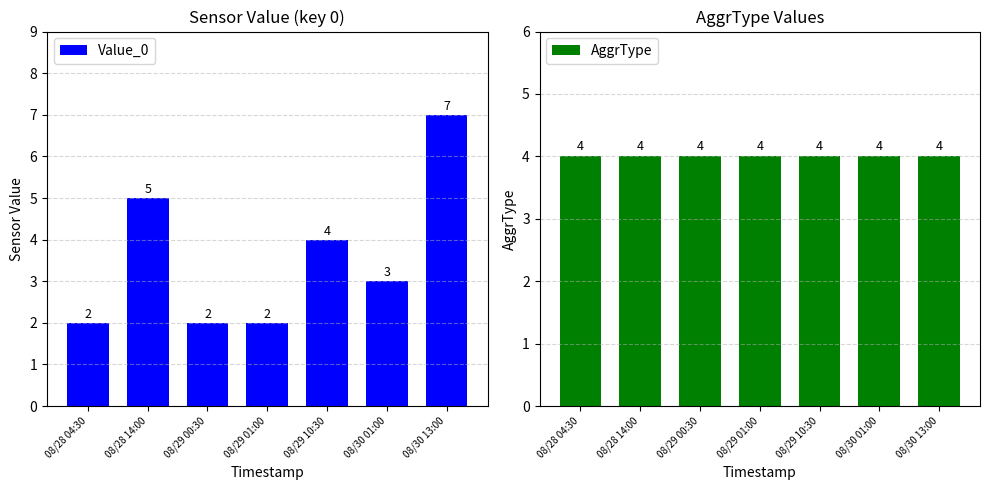

Between 08/29 00:30 and 08/30 01:00, which series saw the biggest shift?

Value_0